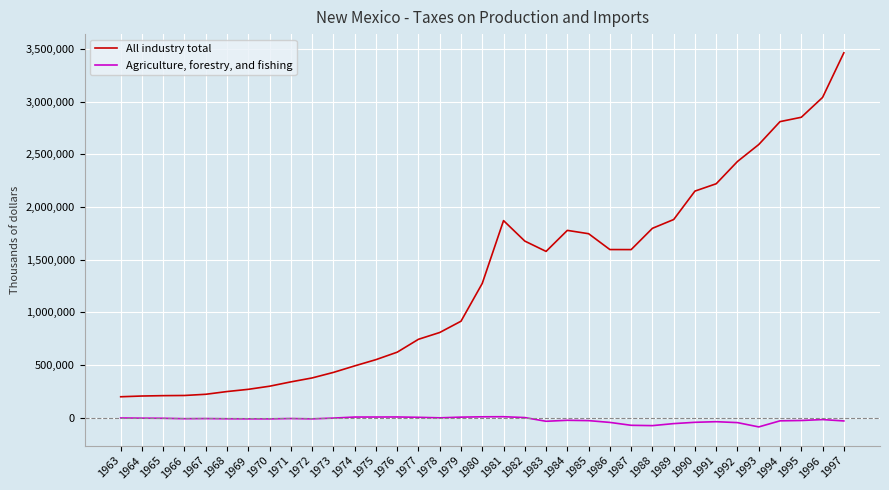

What is the difference between the maximum and second lowest values in the Agriculture, forestry, and fishing series?

84568